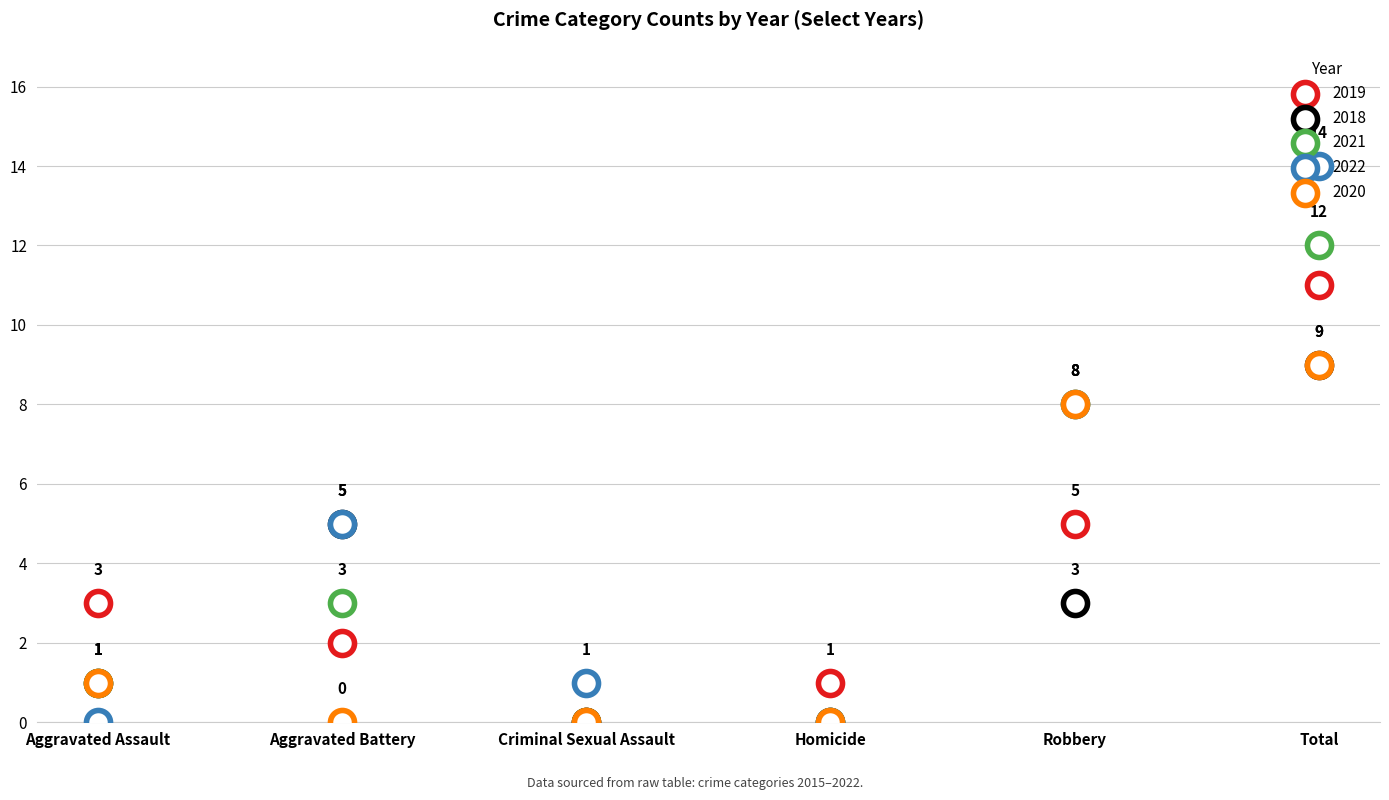

Which series has the largest total across all categories?

2022